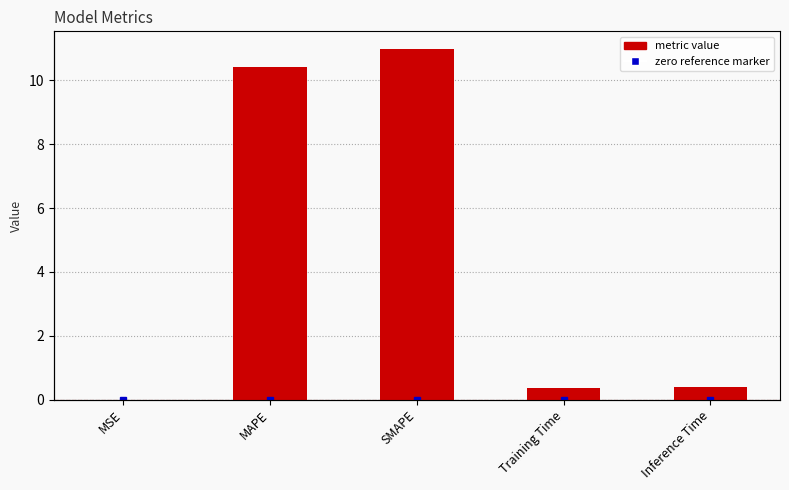

Reading right to left, transcribe all the data shown in this chart.

0.4	0.4	11.0	10.4	0.0